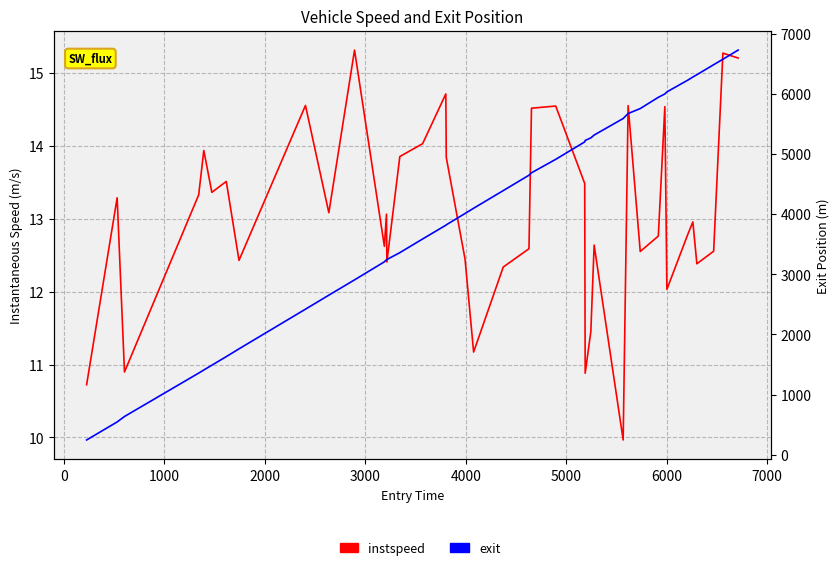

True or false: instspeed and exit cross at least once.

False